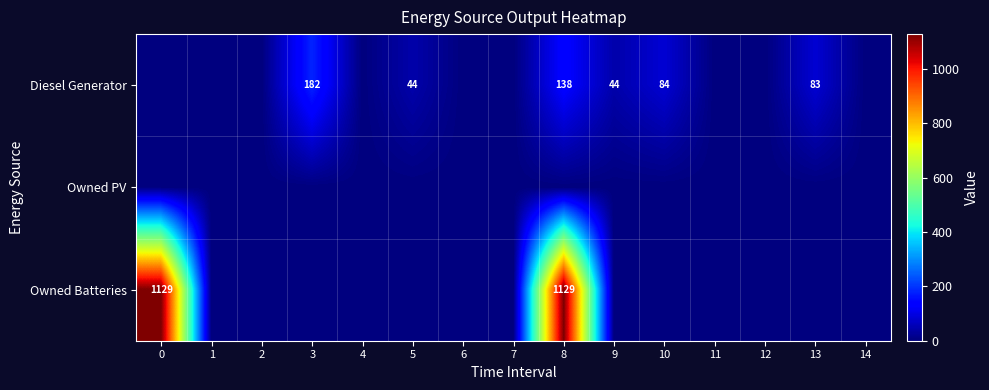

What is the maximum value shown in the chart?

1129